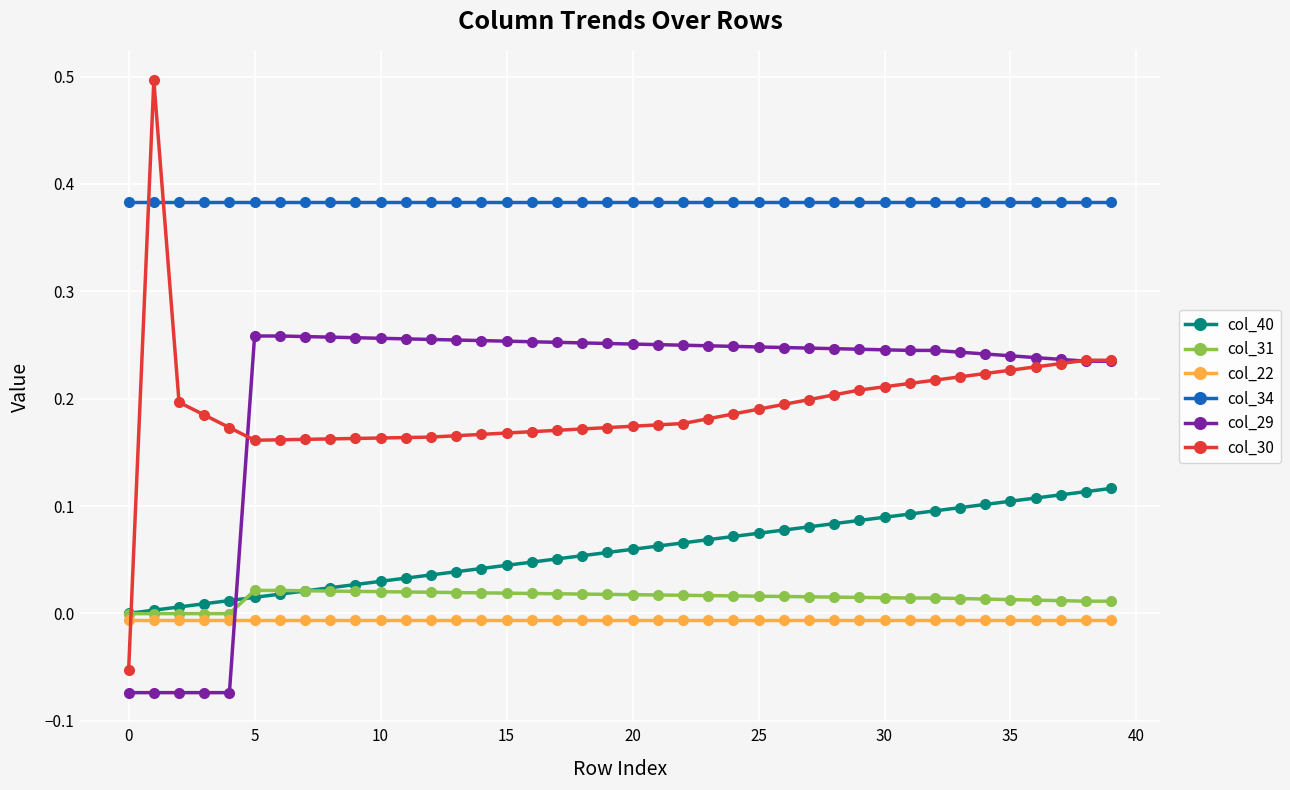

How many data points does each series have?

40